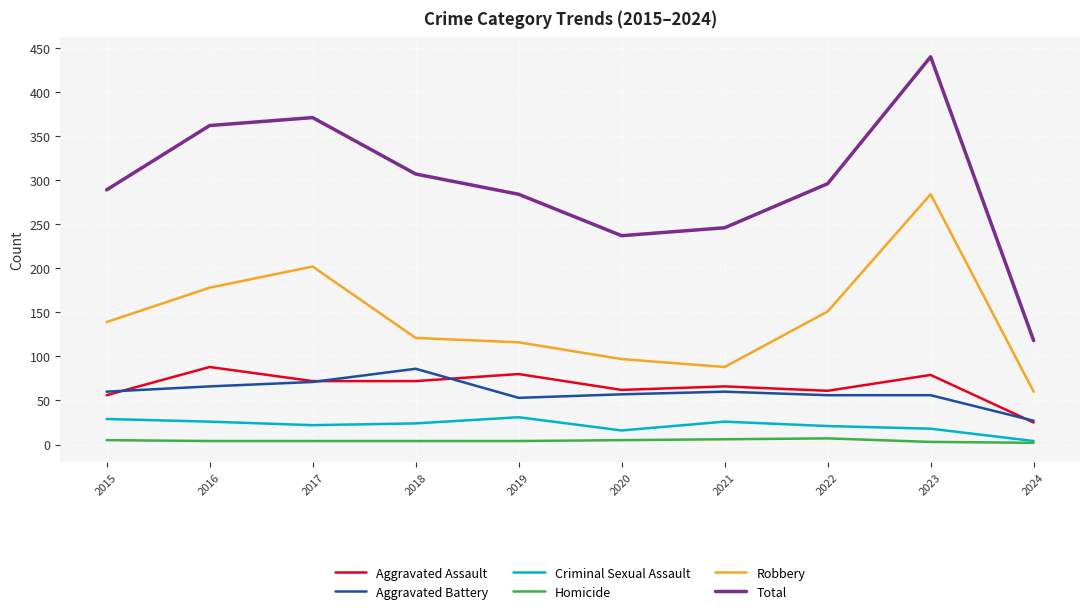

What is the difference between the maximum and minimum values in the Criminal Sexual Assault series?

27